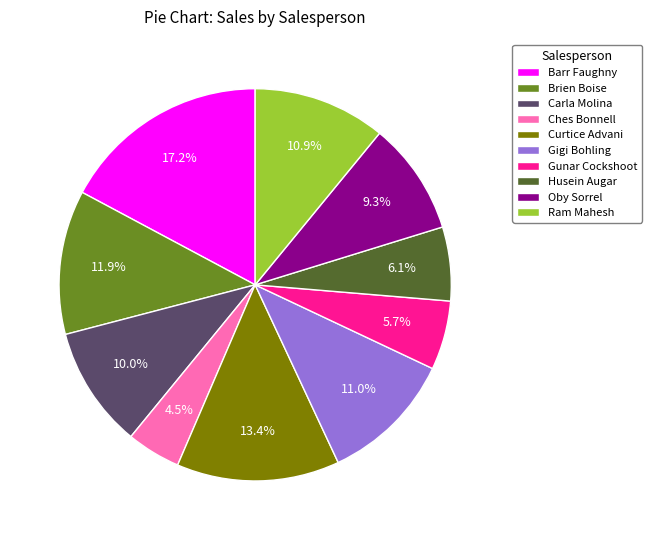

Is it true that Barr Faughny is 17% of the pie?

True